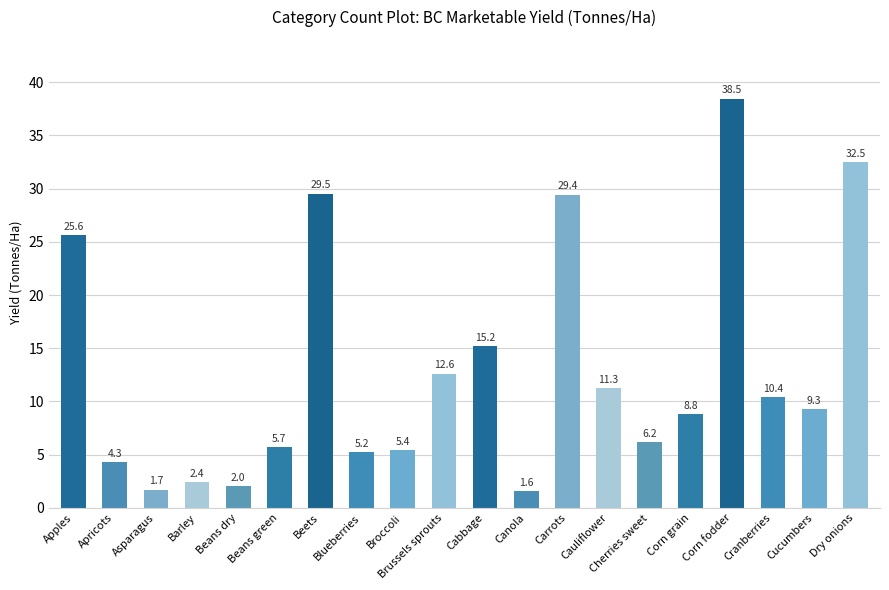

What is the label of the 9th bar from the right?

Canola